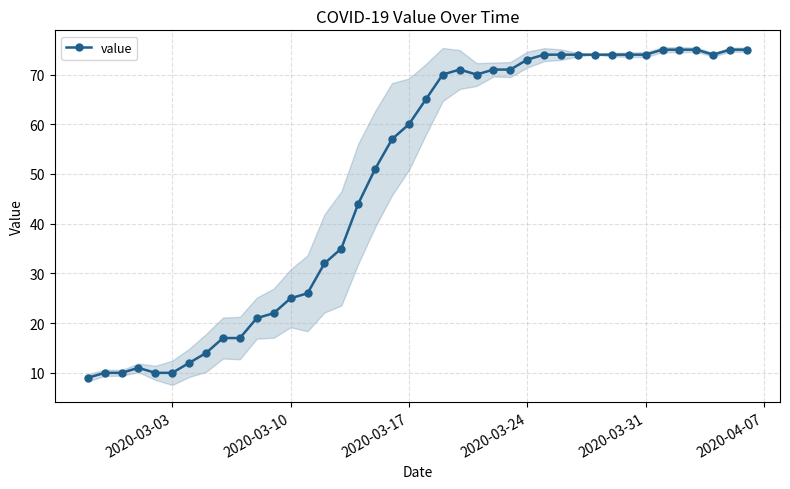

The value of value at 2020-03-10 is 17. True or false?

False